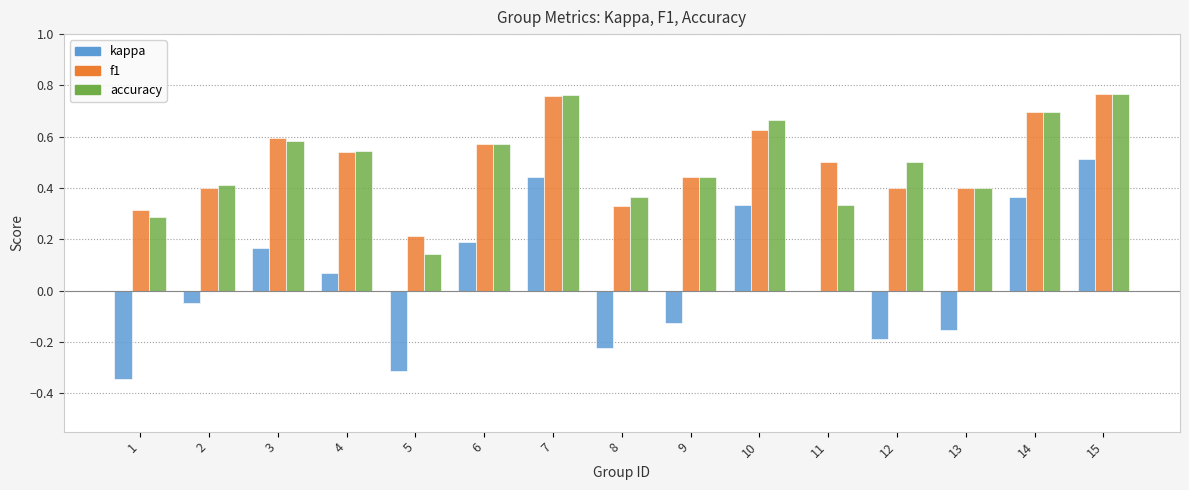

What is the total value across all series at 6?

1.3